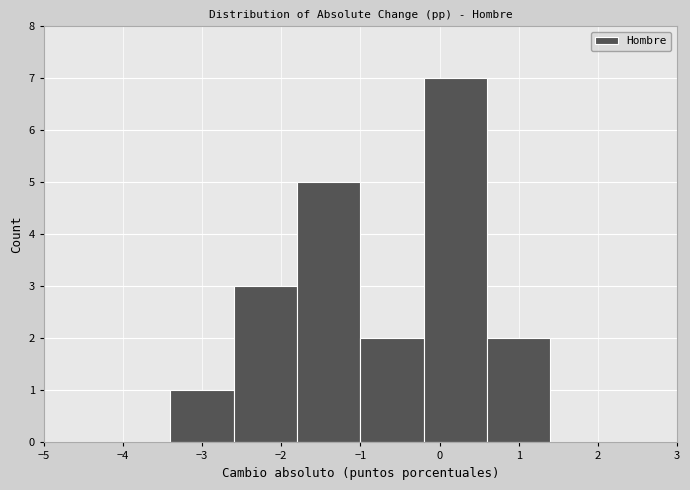

Reading left to right, list every bar in this chart as the range it spans on the x-axis followed by its height. The values are not printed on the chart, so give them approximately, as read against the axis.

-5.0 to -4.2: 0
-4.2 to -3.4: 0
-3.4 to -2.6: 1
-2.6 to -1.8: 3
-1.8 to -1.0: 5
-1.0 to -0.2: 2
-0.2 to 0.6: 7
0.6 to 1.4: 2
1.4 to 2.2: 0
2.2 to 3.0: 0